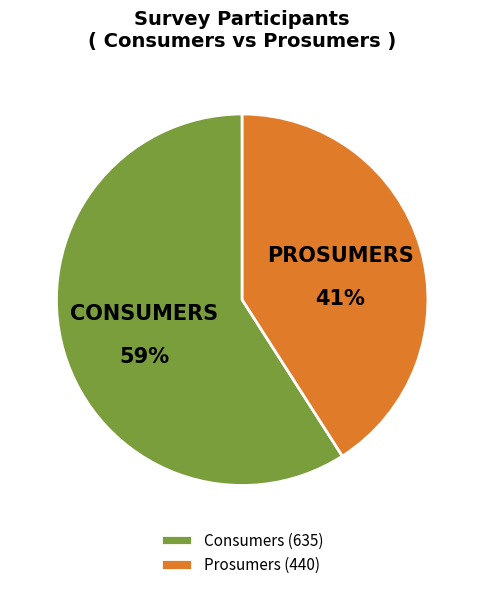

To the nearest percent, what is the average slice percentage?

50%